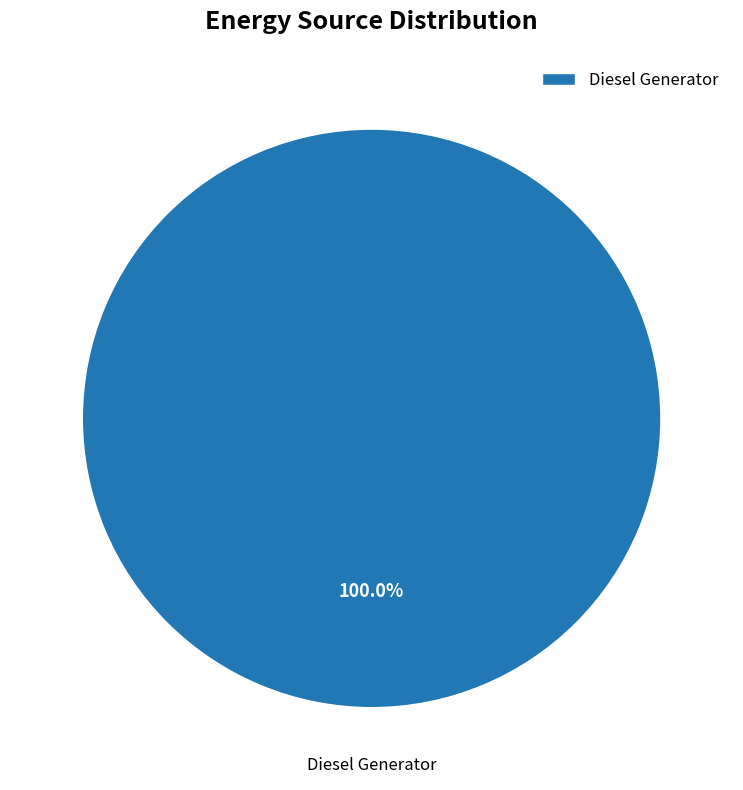

Does any single category account for the majority?

Yes